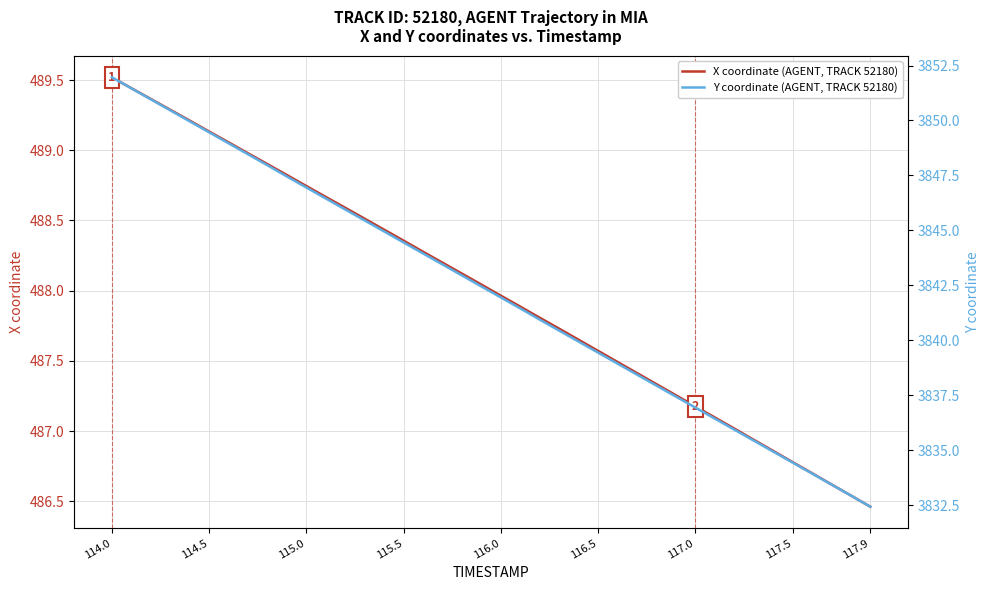

What is the difference between the maximum and minimum values in the Y coordinate (AGENT, TRACK 52180) series?

19.5